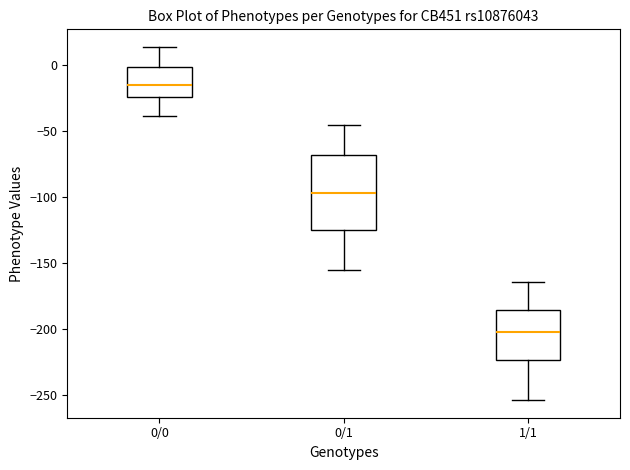

Reading left to right, read every box against the y-axis: the position of its median line, the range the box covers, and the ends of its whiskers. The values are not printed on the chart, so give them approximately, as read against the axis.

0/0: median -15, box -25 to 0, whiskers -40 to 15
0/1: median -95, box -125 to -70, whiskers -155 to -45
1/1: median -200, box -225 to -185, whiskers -255 to -165